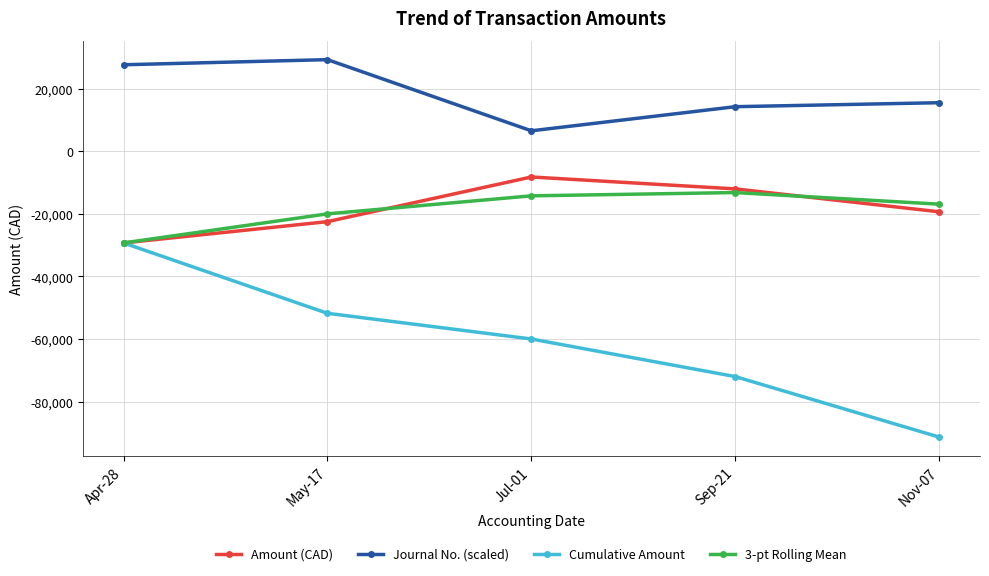

How many series are shown in this chart?

4